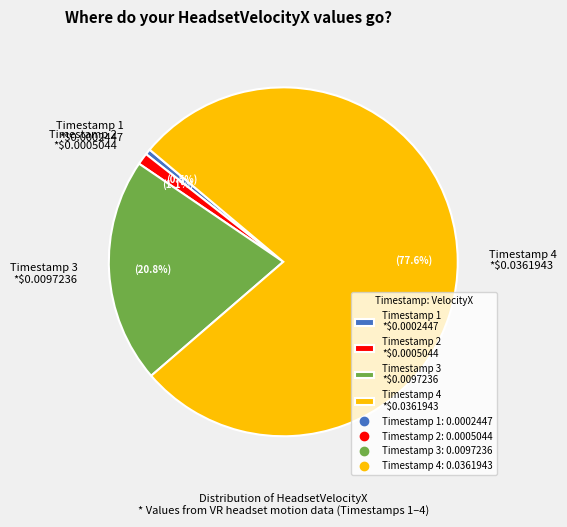

Which slice represents more than half of the pie?

Timestamp 4 *$0.0361943